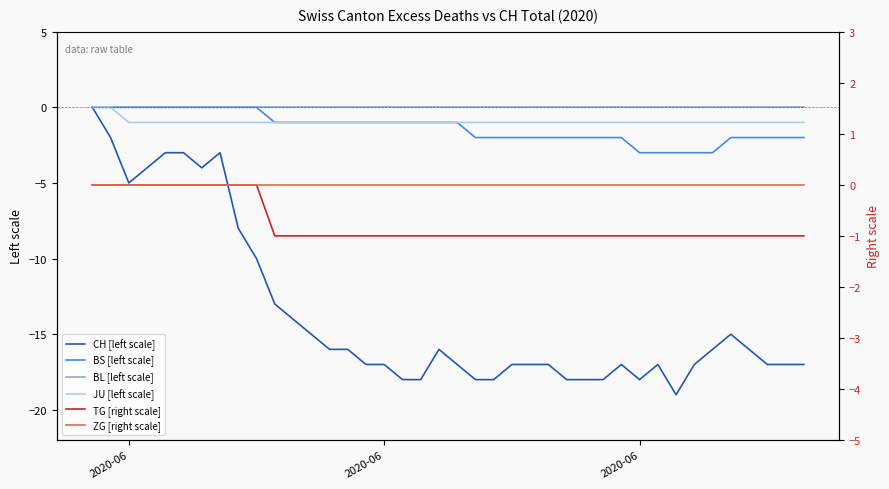

At how many categories does at least one series exceed -13?

40